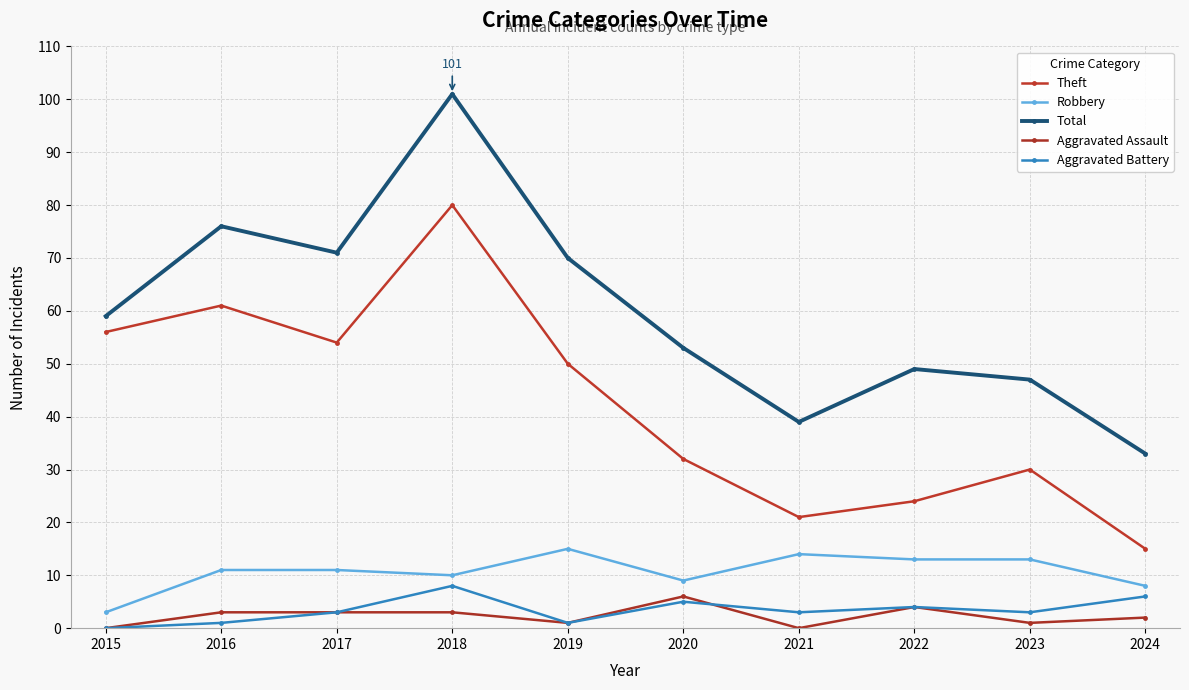

What is the approximate value of Aggravated Battery at 2020?

5